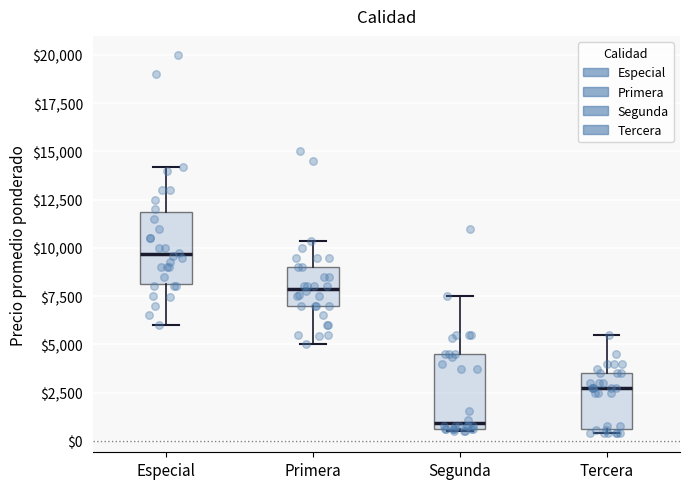

Reading left to right, transcribe this box plot: for each box, give where its median line is, the range the box spans, and where its two whiskers end, as read against the y-axis. The values are not printed on the chart, so give them approximately, as read against the axis.

Especial: median 9500, box 8000 to 12000, whiskers 6000 to 14000
Primera: median 8000, box 7000 to 9000, whiskers 5000 to 10500
Segunda: median 1000, box 500 to 4500, whiskers 500 to 7500
Tercera: median 3000, box 500 to 3500, whiskers 500 (just below the box's lower edge) to 5500